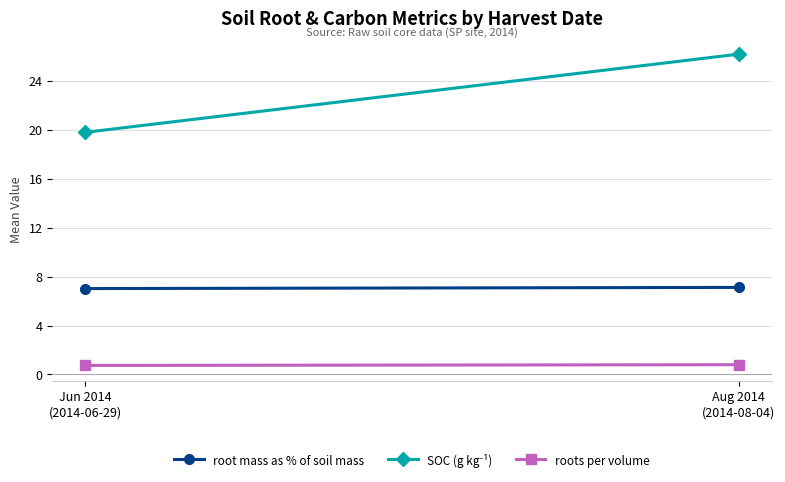

True or false: root mass as % of soil mass has a value of 7.1 at Aug 2014
(2014-08-04).

True